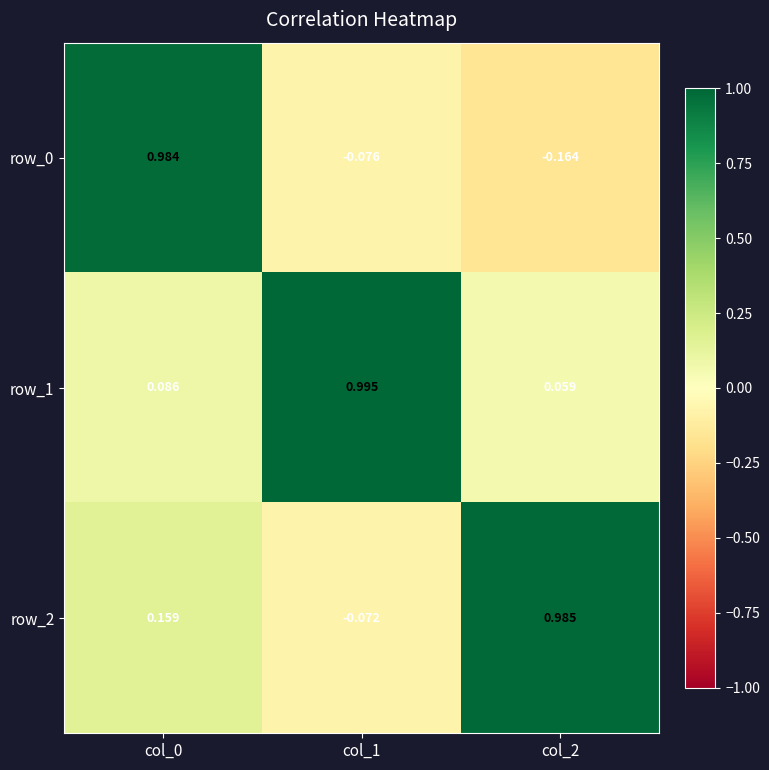

At which label is row_2 closest to 0?

col_1